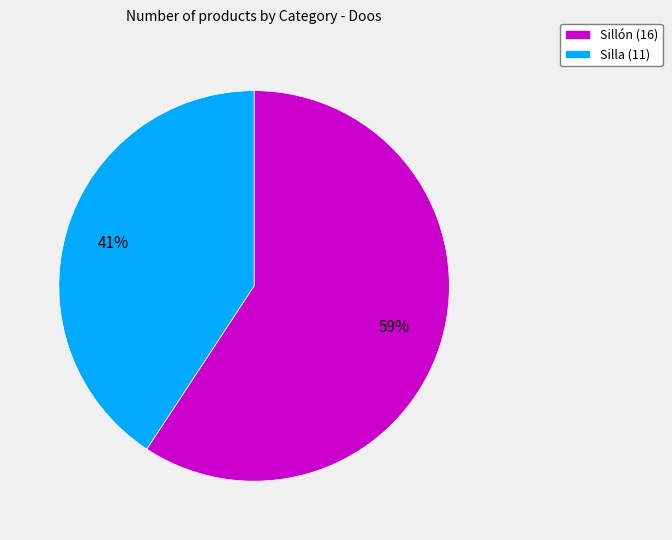

Do Silla and Sillón together represent more than half of the pie?

Yes